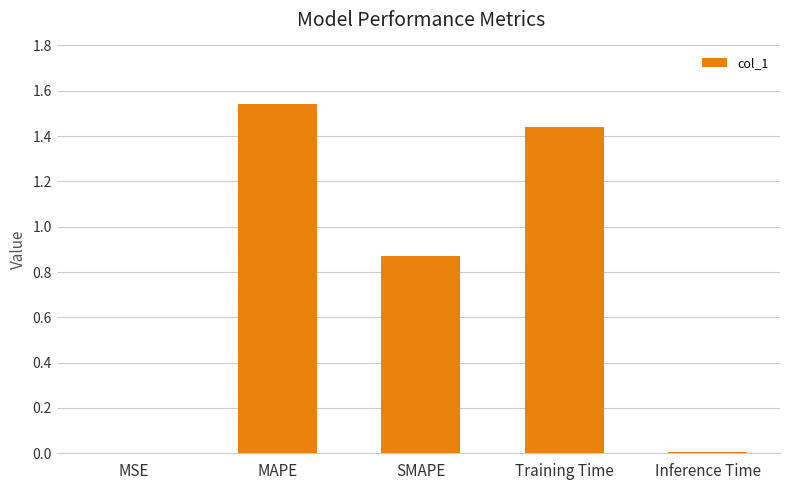

Between MSE and SMAPE, which is larger?

SMAPE